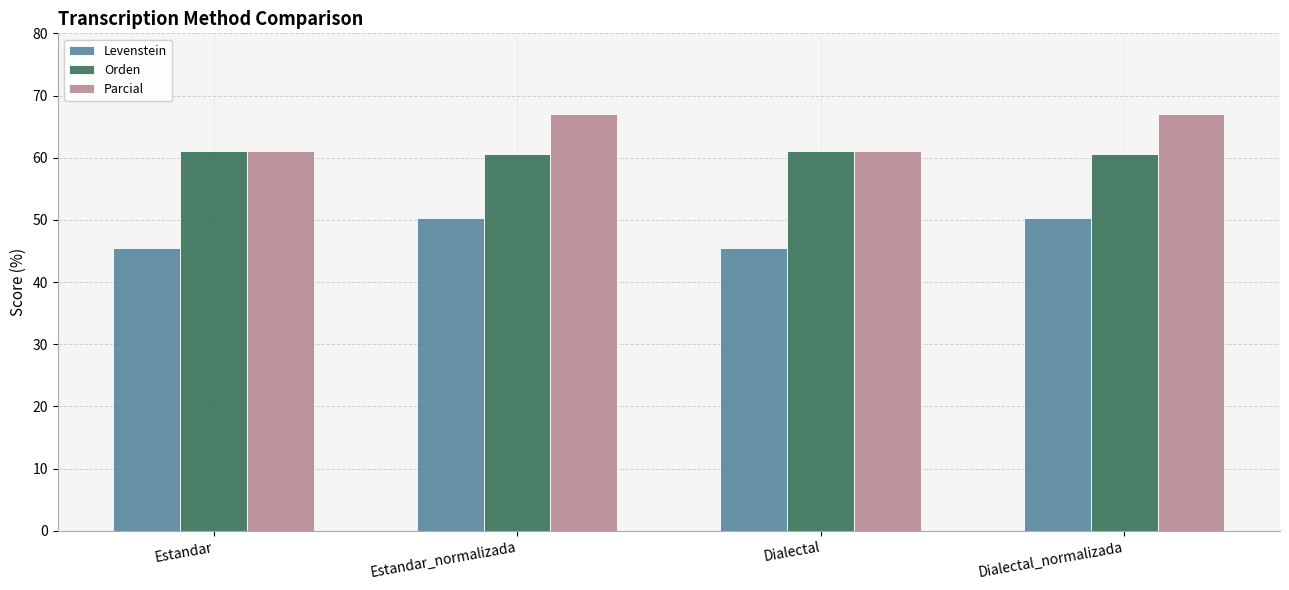

At which label does Orden first exceed 61?

Estandar